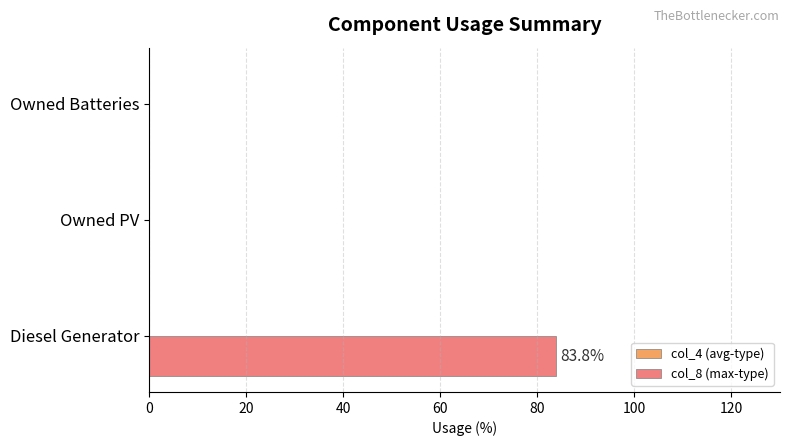

What is the greatest value displayed?

83.8